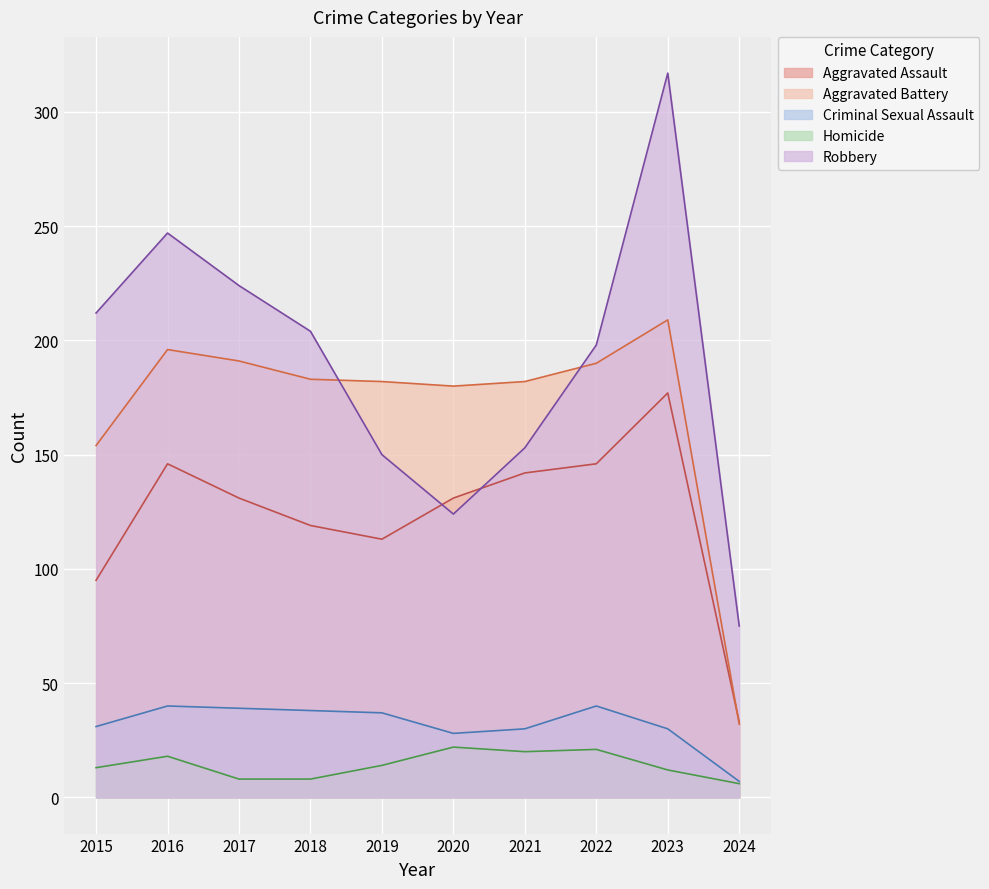

Where is the first local minimum for Criminal Sexual Assault?

2020